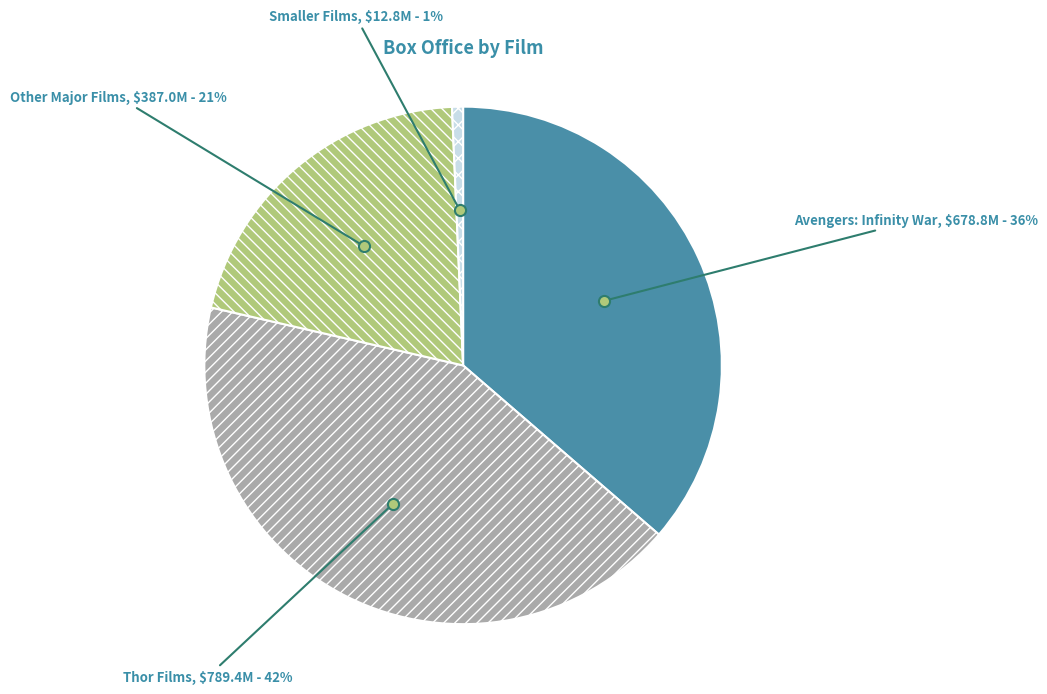

Do Avengers: Infinity War and Thor Films together represent more than half of the pie?

Yes